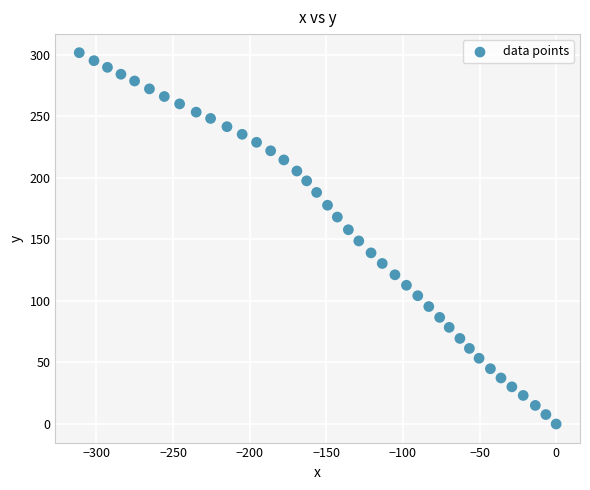

What is the range of Y values (max minus min)?

301.6